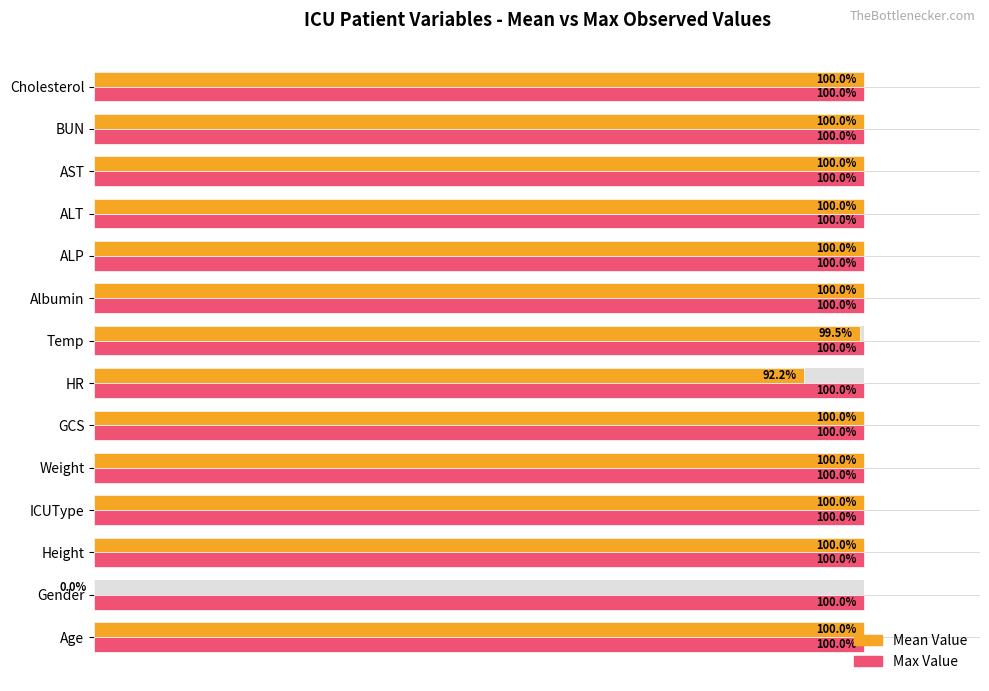

The Max Value series shows 0.2 at 60. True or false?

False